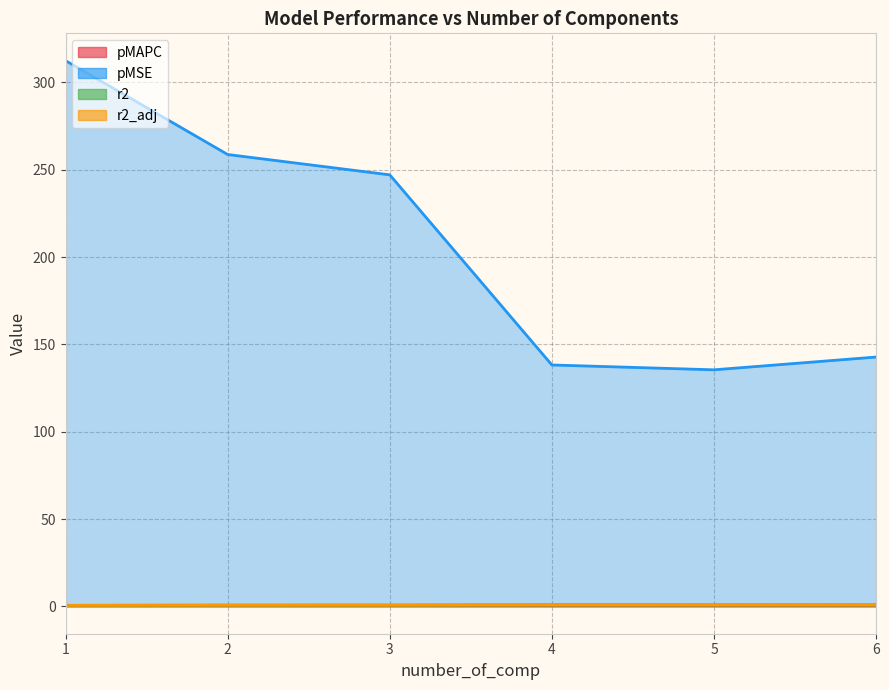

Rank the series by their maximum value, from highest to lowest.

pMSE, r2, r2_adj, pMAPC